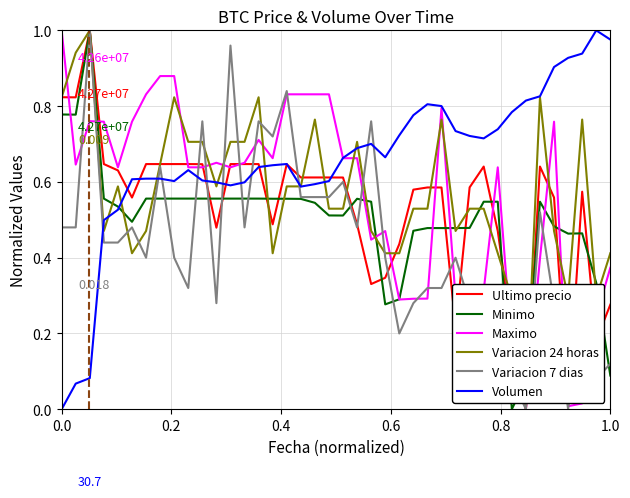

True or false: Variacion 24 horas has more than 1 points higher than both neighbors.

True